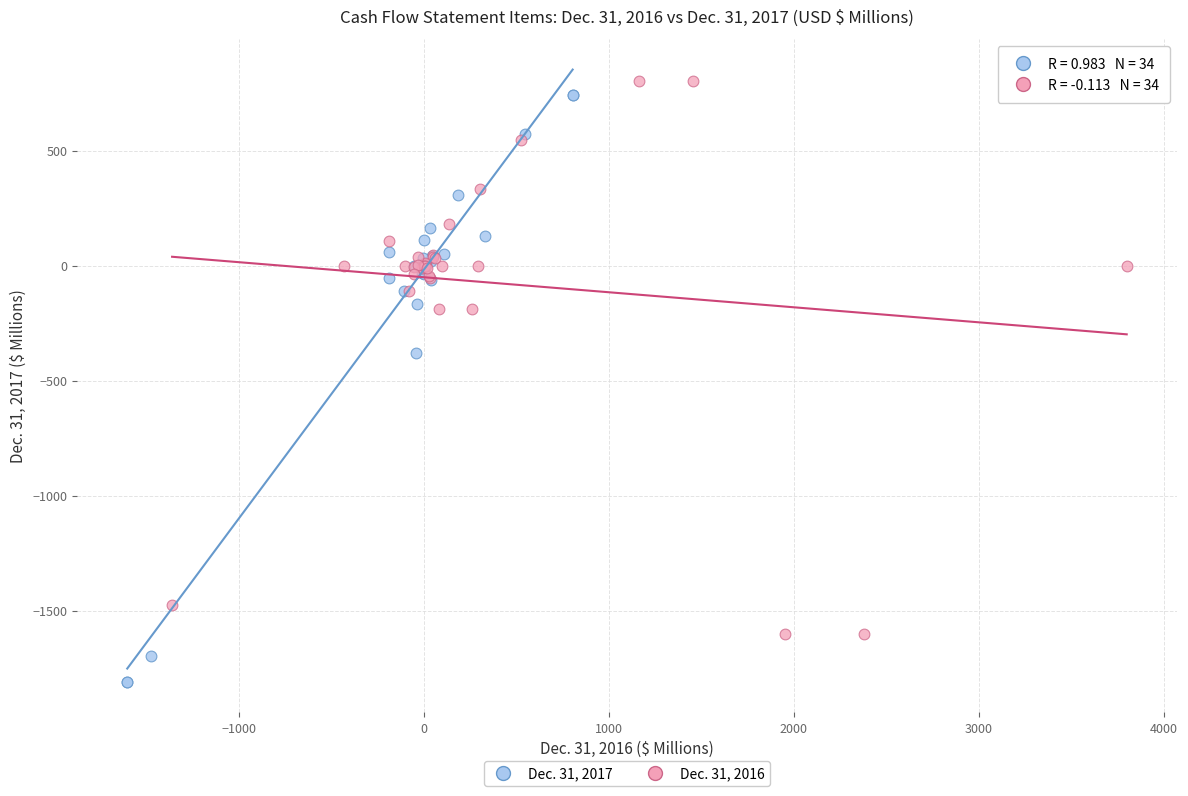

Which series reaches the minimum Y coordinate?

Dec. 31, 2017